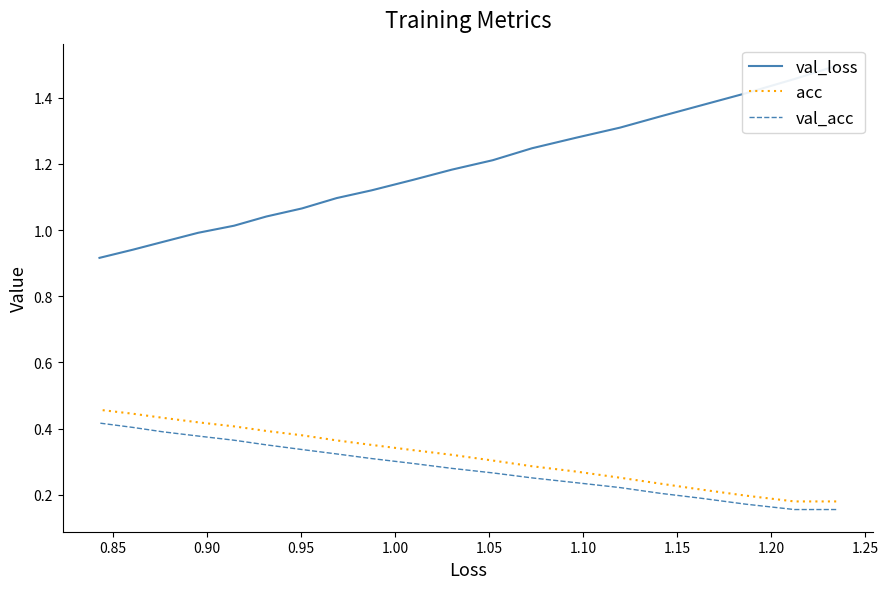

How many val_acc values are between 0 and 1?

20